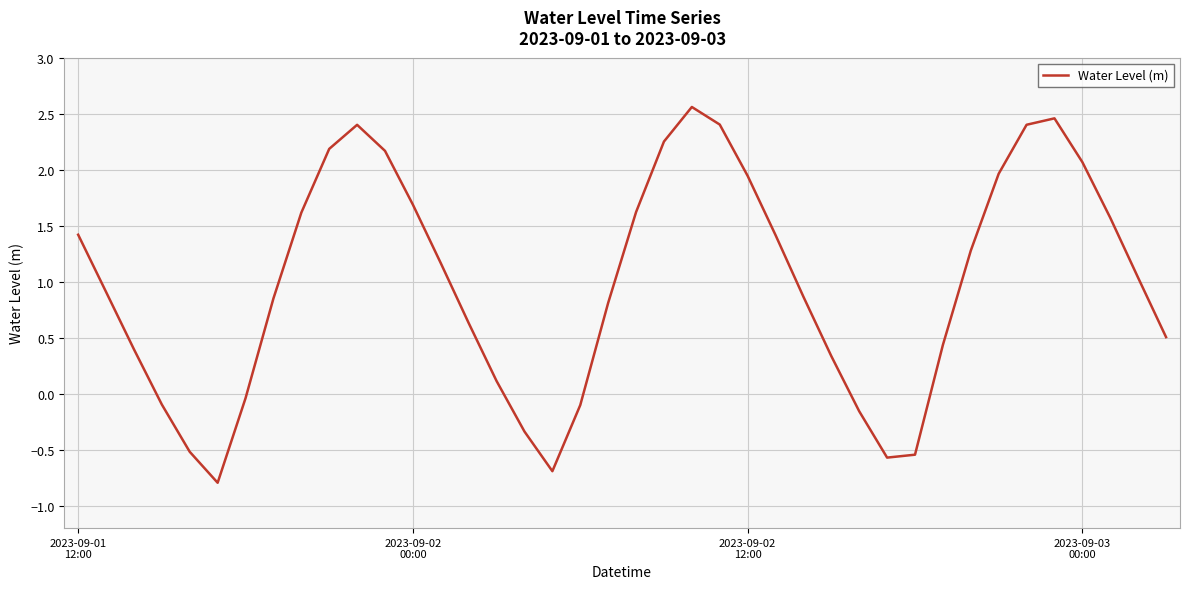

What is the minimum value shown in the chart?

-0.8